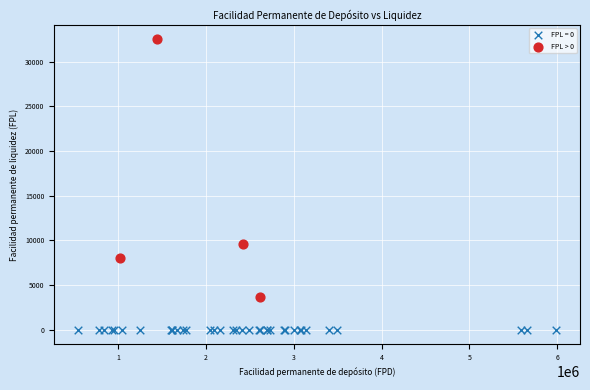

Which series reaches the maximum Y coordinate?

FPL > 0